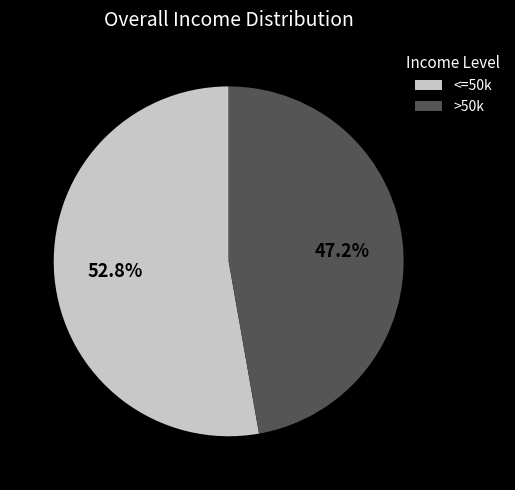

Do <=50k and >50k together represent more than half of the pie?

Yes